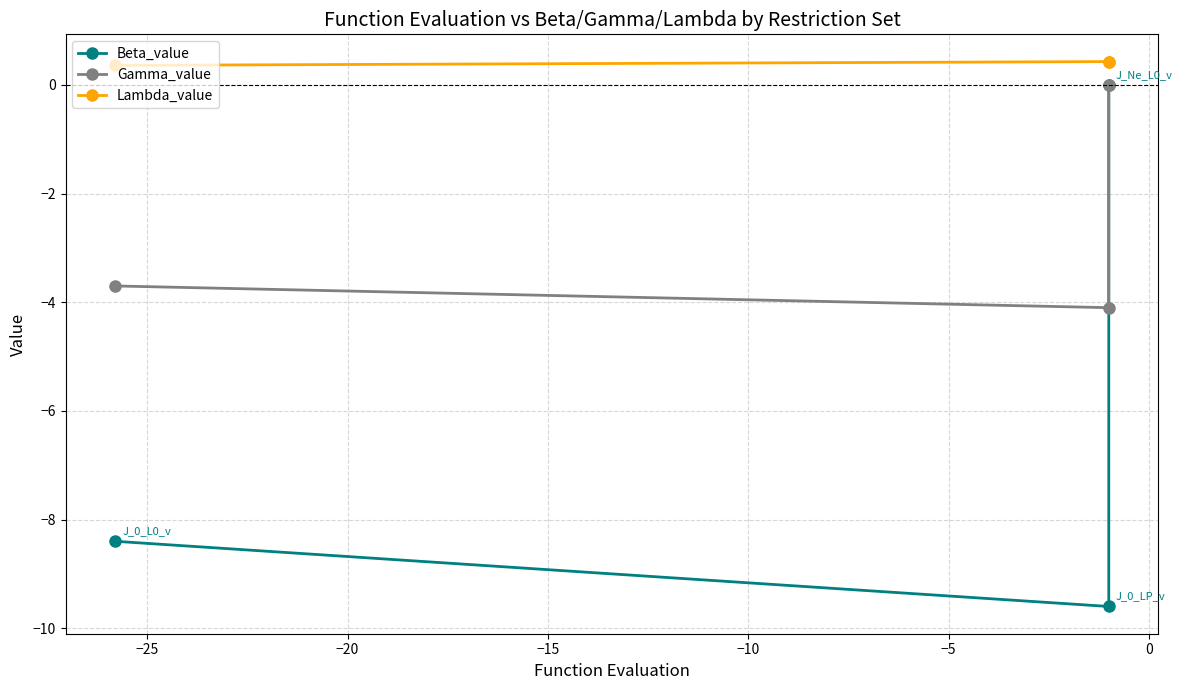

Rank the series by their maximum value, from highest to lowest.

Lambda_value, Beta_value, Gamma_value